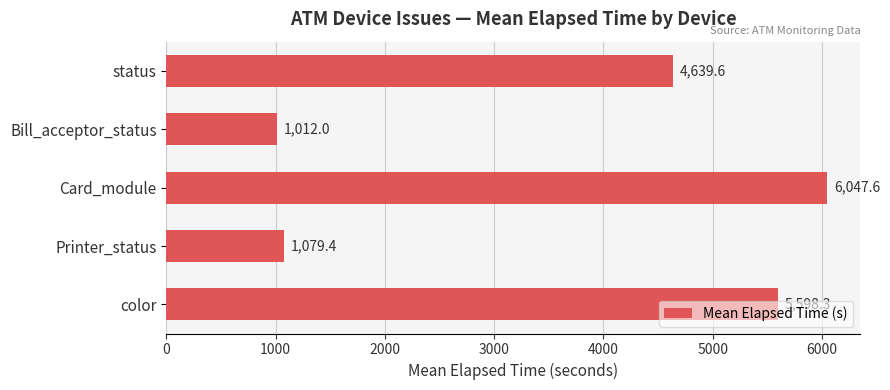

The value at Printer_status is 1881.9. True or false?

False